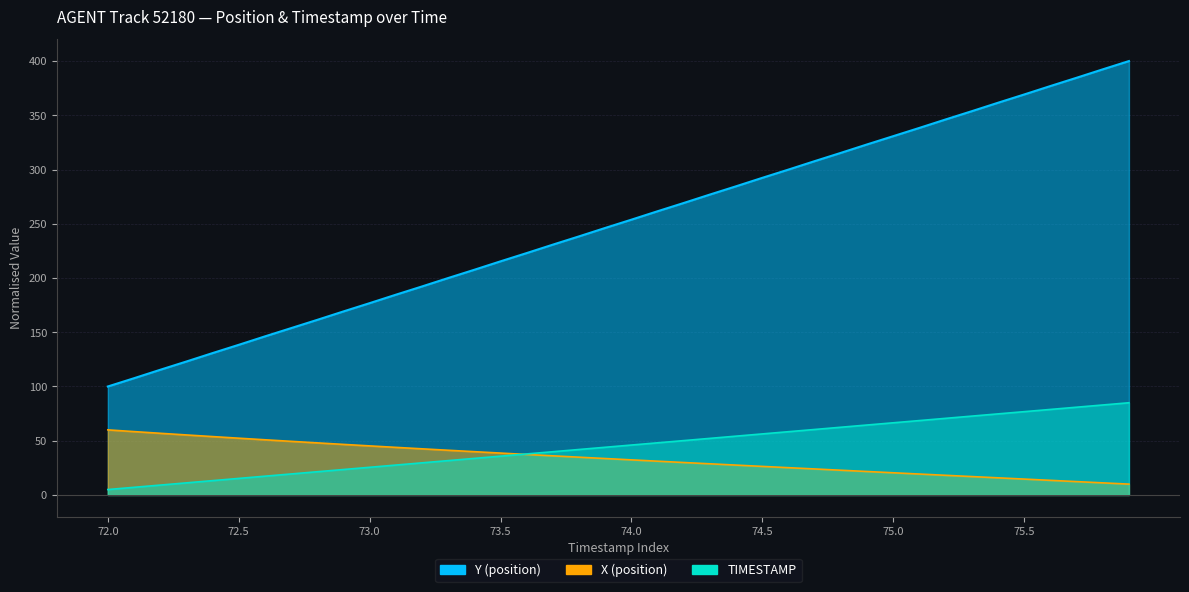

Rank the categories by Y value from highest to lowest.

75.9, 75.8, 75.7, 75.6, 75.5, 75.4, 75.3, 75.2, 75.1, 75.0, 74.9, 74.8, 74.7, 74.6, 74.5, 74.4, 74.3, 74.2, 74.1, 74.0, 73.9, 73.8, 73.7, 73.6, 73.5, 73.4, 73.3, 73.2, 73.1, 73.0, 72.9, 72.8, 72.7, 72.6, 72.5, 72.4, 72.3, 72.2, 72.1, 72.0